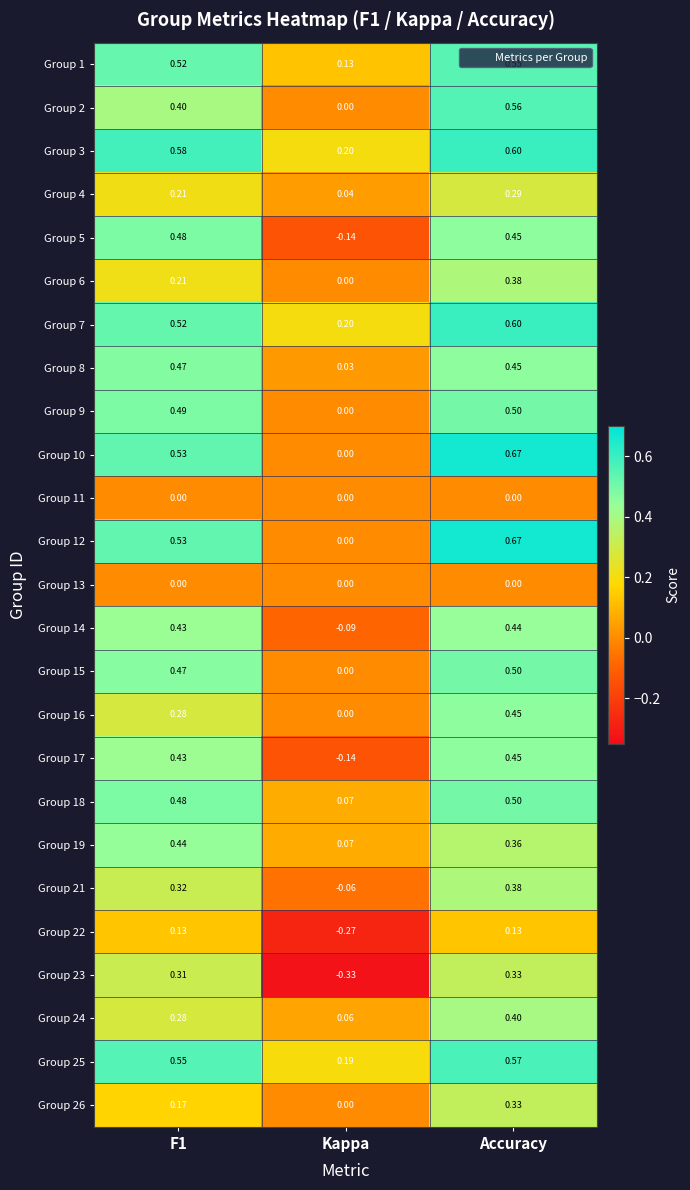

At which category is the sum across all series the highest?

Accuracy